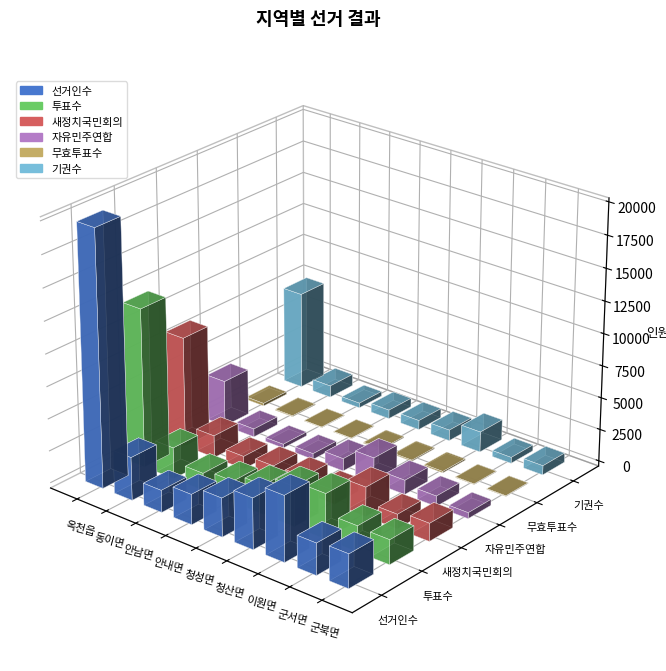

How many bars are there in total?

54